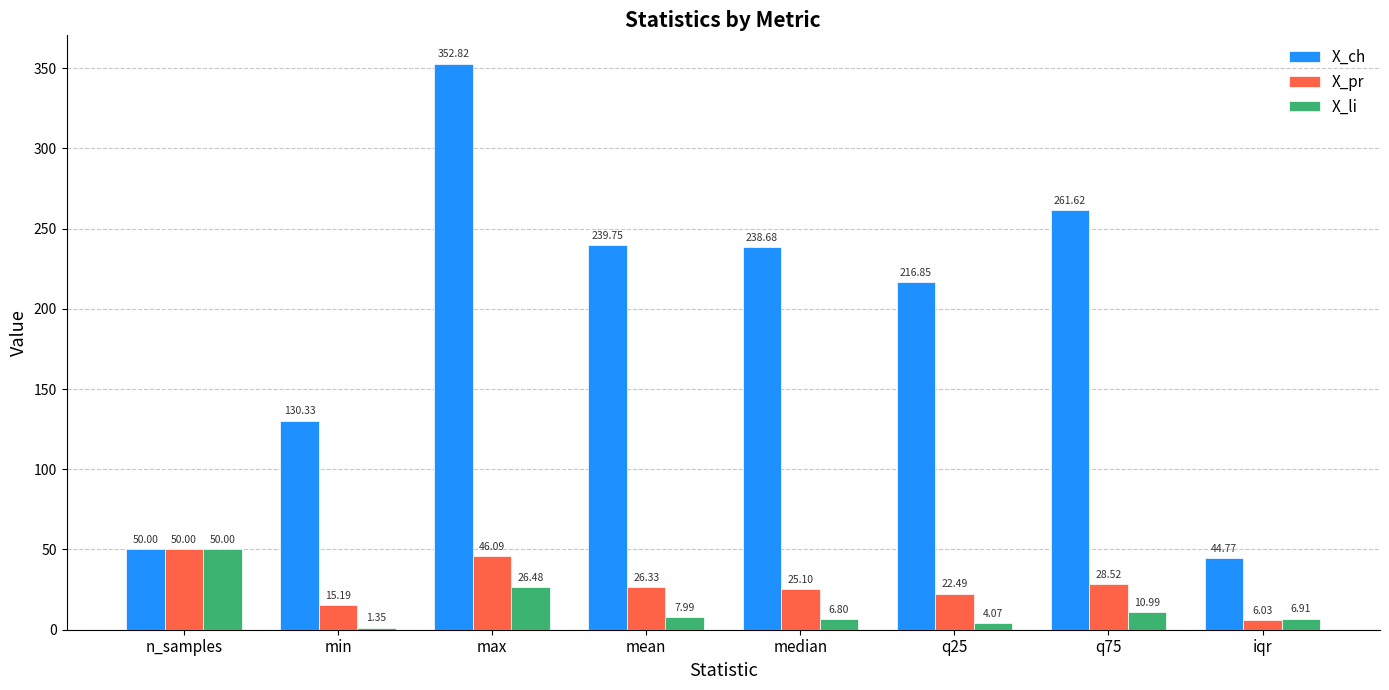

Where is X_li nearest to the value 25?

max